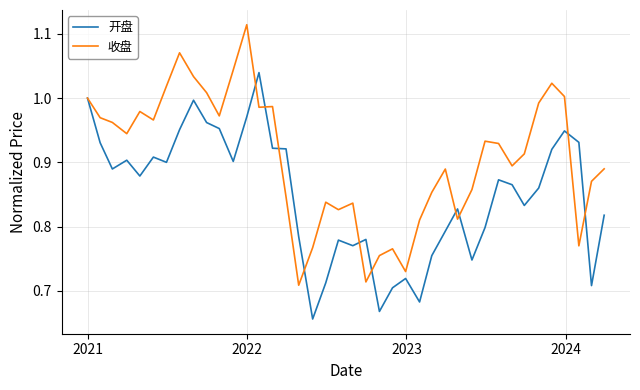

What is the difference between the maximum and second lowest values in the 收盘 series?

0.4